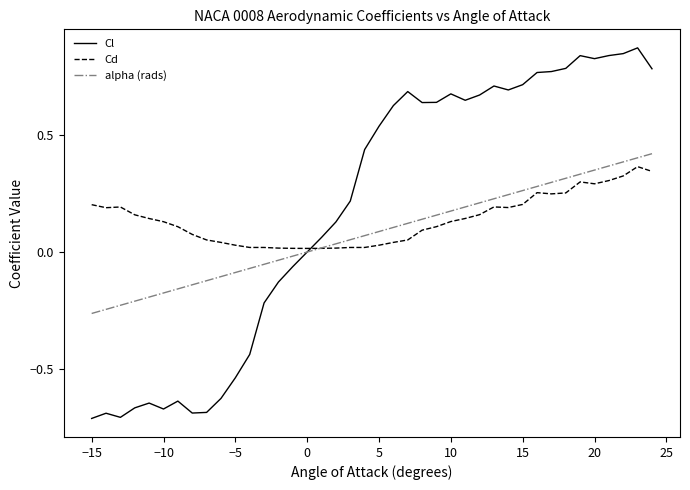

After their last crossing, which series has the higher values: Cd or alpha (rads)?

alpha (rads)